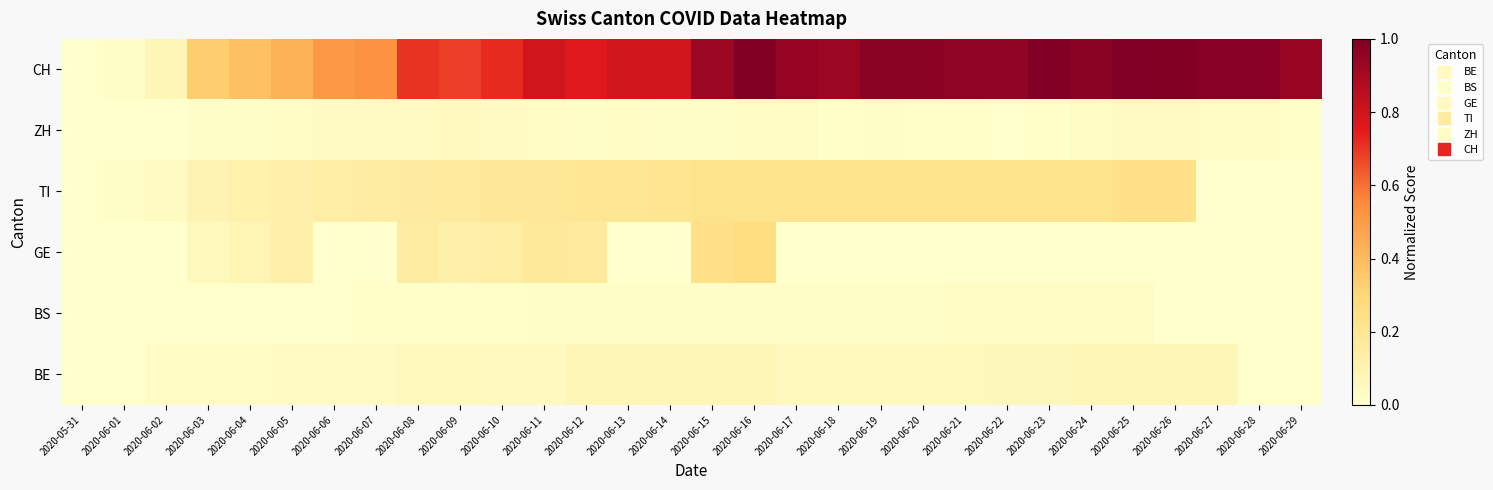

Reading left to right, list all the values displayed in this chart.

BE: 2020-05-31=-0.0	2020-06-01=-0.0	2020-06-02=0.0	2020-06-03=0.0	2020-06-04=0.0	2020-06-05=0.0	2020-06-06=0.0	2020-06-07=0.0	2020-06-08=0.1	2020-06-09=0.1	2020-06-10=0.0	2020-06-11=0.0	2020-06-12=0.1	2020-06-13=0.1	2020-06-14=0.1	2020-06-15=0.1	2020-06-16=0.1	2020-06-17=0.1	2020-06-18=0.1	2020-06-19=0.1	2020-06-20=0.1	2020-06-21=0.1	2020-06-22=0.1	2020-06-23=0.1	2020-06-24=0.1	2020-06-25=0.1	2020-06-26=0.1	2020-06-27=0.1	2020-06-28=-0.0	2020-06-29=-0.0
BS: 2020-05-31=-0.0	2020-06-01=-0.0	2020-06-02=-0.0	2020-06-03=-0.0	2020-06-04=-0.0	2020-06-05=-0.0	2020-06-06=-0.0	2020-06-07=0.0	2020-06-08=0.0	2020-06-09=0.0	2020-06-10=0.0	2020-06-11=0.0	2020-06-12=0.0	2020-06-13=0.0	2020-06-14=0.0	2020-06-15=0.0	2020-06-16=0.0	2020-06-17=0.0	2020-06-18=0.0	2020-06-19=0.0	2020-06-20=0.0	2020-06-21=0.0	2020-06-22=0.0	2020-06-23=0.0	2020-06-24=0.0	2020-06-25=0.0	2020-06-26=-0.0	2020-06-27=-0.0	2020-06-28=-0.0	2020-06-29=-0.0
GE: 2020-05-31=-0.0	2020-06-01=-0.0	2020-06-02=-0.0	2020-06-03=0.1	2020-06-04=0.1	2020-06-05=0.1	2020-06-06=-0.0	2020-06-07=-0.0	2020-06-08=0.1	2020-06-09=0.1	2020-06-10=0.1	2020-06-11=0.2	2020-06-12=0.2	2020-06-13=-0.0	2020-06-14=-0.0	2020-06-15=0.2	2020-06-16=0.3	2020-06-17=-0.0	2020-06-18=-0.0	2020-06-19=-0.0	2020-06-20=-0.0	2020-06-21=-0.0	2020-06-22=-0.0	2020-06-23=-0.0	2020-06-24=-0.0	2020-06-25=-0.0	2020-06-26=-0.0	2020-06-27=-0.0	2020-06-28=-0.0	2020-06-29=-0.0
TI: 2020-05-31=-0.0	2020-06-01=0.0	2020-06-02=0.0	2020-06-03=0.1	2020-06-04=0.1	2020-06-05=0.1	2020-06-06=0.1	2020-06-07=0.1	2020-06-08=0.2	2020-06-09=0.2	2020-06-10=0.2	2020-06-11=0.2	2020-06-12=0.2	2020-06-13=0.2	2020-06-14=0.2	2020-06-15=0.2	2020-06-16=0.2	2020-06-17=0.2	2020-06-18=0.2	2020-06-19=0.2	2020-06-20=0.2	2020-06-21=0.2	2020-06-22=0.2	2020-06-23=0.2	2020-06-24=0.2	2020-06-25=0.2	2020-06-26=0.2	2020-06-27=-0.0	2020-06-28=-0.0	2020-06-29=-0.0
ZH: 2020-05-31=-0.0	2020-06-01=-0.0	2020-06-02=-0.0	2020-06-03=0.0	2020-06-04=0.0	2020-06-05=0.0	2020-06-06=0.0	2020-06-07=0.0	2020-06-08=0.0	2020-06-09=0.0	2020-06-10=0.0	2020-06-11=0.0	2020-06-12=0.0	2020-06-13=0.0	2020-06-14=0.0	2020-06-15=0.0	2020-06-16=0.0	2020-06-17=0.0	2020-06-18=0.0	2020-06-19=0.0	2020-06-20=0.0	2020-06-21=0.0	2020-06-22=-0.0	2020-06-23=0.0	2020-06-24=0.0	2020-06-25=0.0	2020-06-26=0.0	2020-06-27=0.0	2020-06-28=0.0	2020-06-29=0.0
CH: 2020-05-31=-0.0	2020-06-01=0.0	2020-06-02=0.1	2020-06-03=0.3	2020-06-04=0.4	2020-06-05=0.4	2020-06-06=0.5	2020-06-07=0.5	2020-06-08=0.7	2020-06-09=0.7	2020-06-10=0.7	2020-06-11=0.8	2020-06-12=0.8	2020-06-13=0.8	2020-06-14=0.8	2020-06-15=0.9	2020-06-16=1.0	2020-06-17=0.9	2020-06-18=0.9	2020-06-19=1.0	2020-06-20=1.0	2020-06-21=1.0	2020-06-22=1.0	2020-06-23=1.0	2020-06-24=1.0	2020-06-25=1.0	2020-06-26=1.0	2020-06-27=1.0	2020-06-28=1.0	2020-06-29=0.9